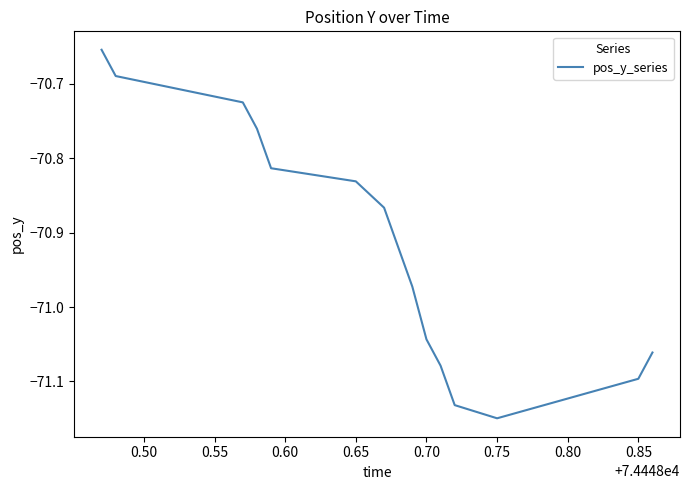

What is the difference between the second highest and minimum values?

0.5